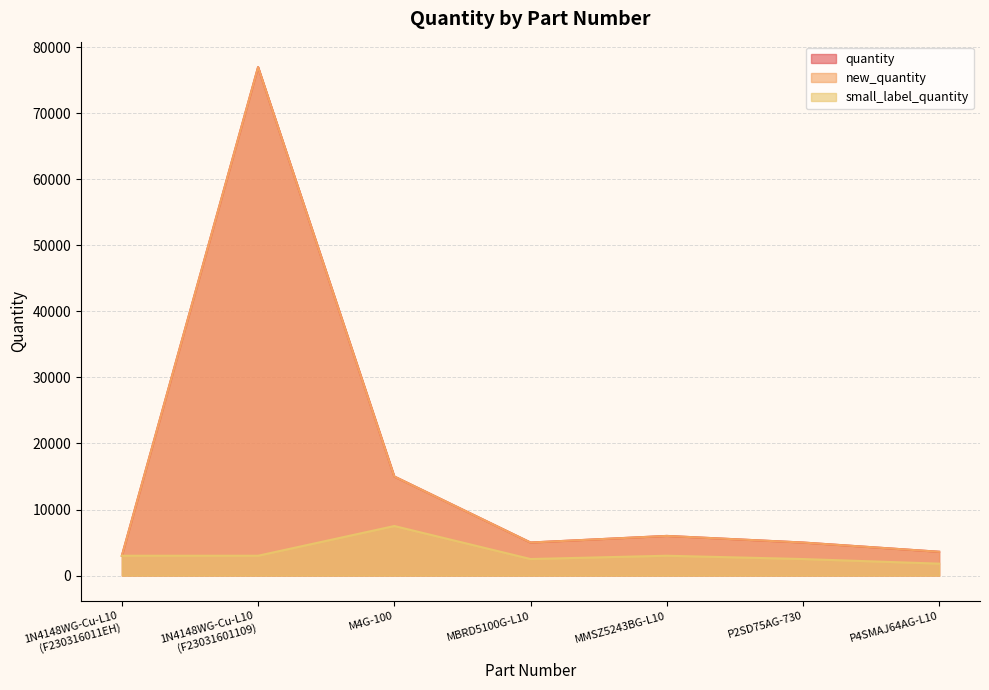

Where is the first local minimum for small_label_quantity?

MBRD5100G-L10